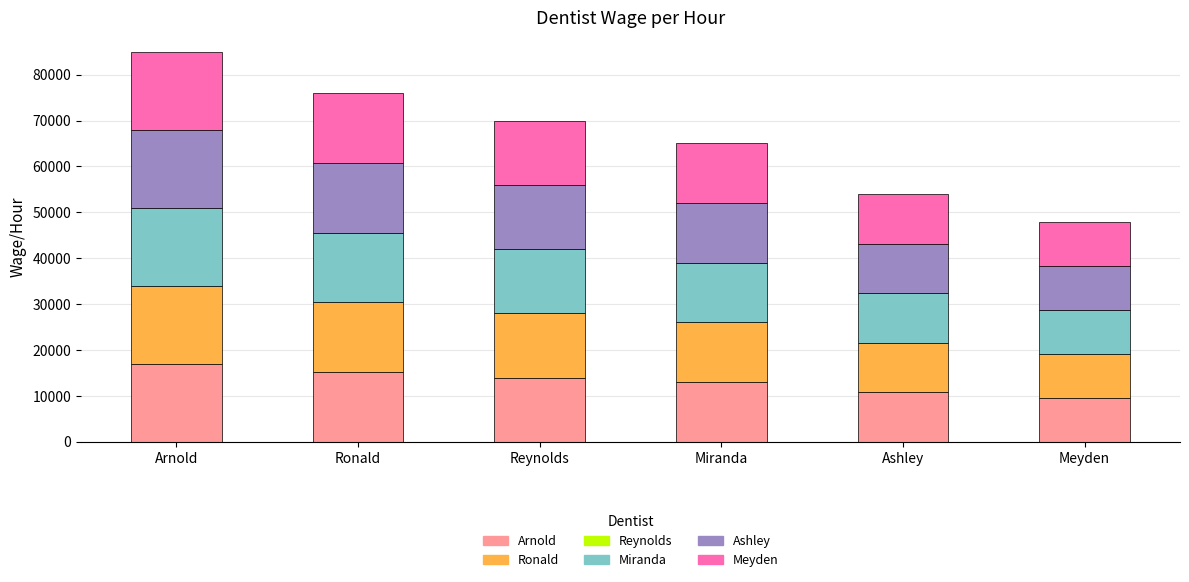

What is the total value across all series at Miranda?

65000